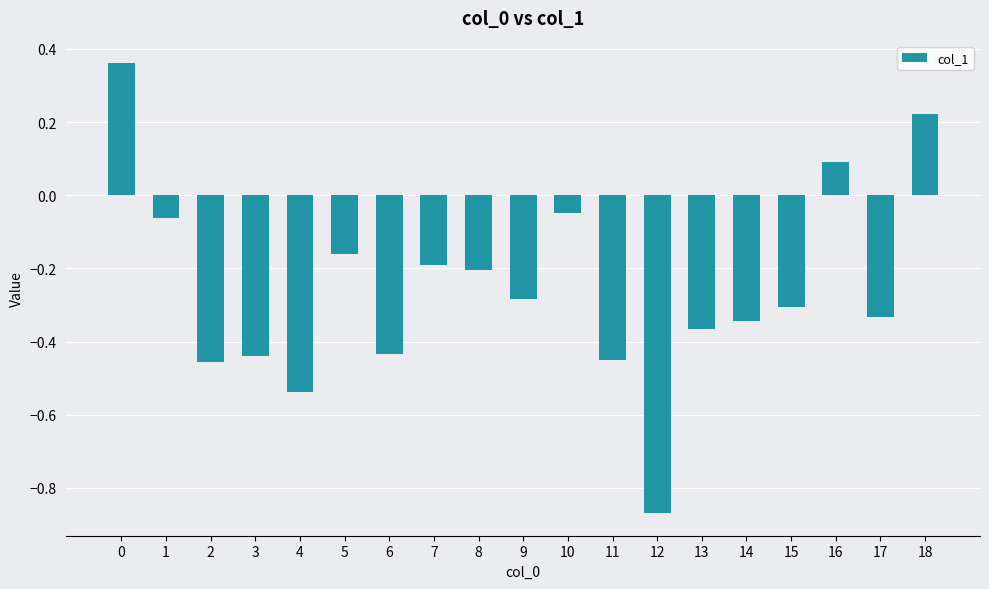

Are the bars grouped side by side (vs. stacked)?

No